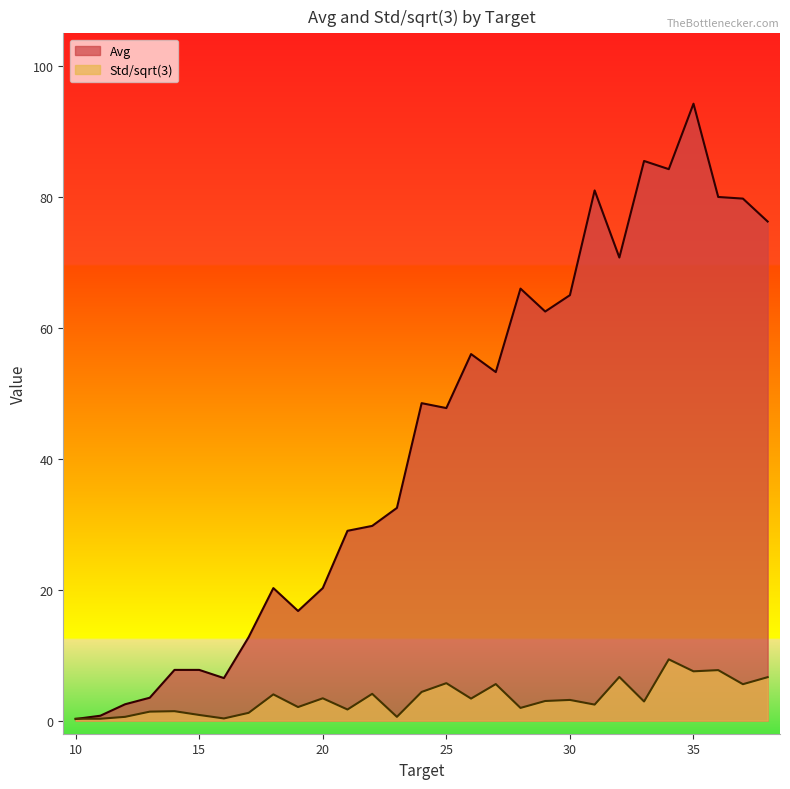

Which series has the largest range (max minus min)?

Avg